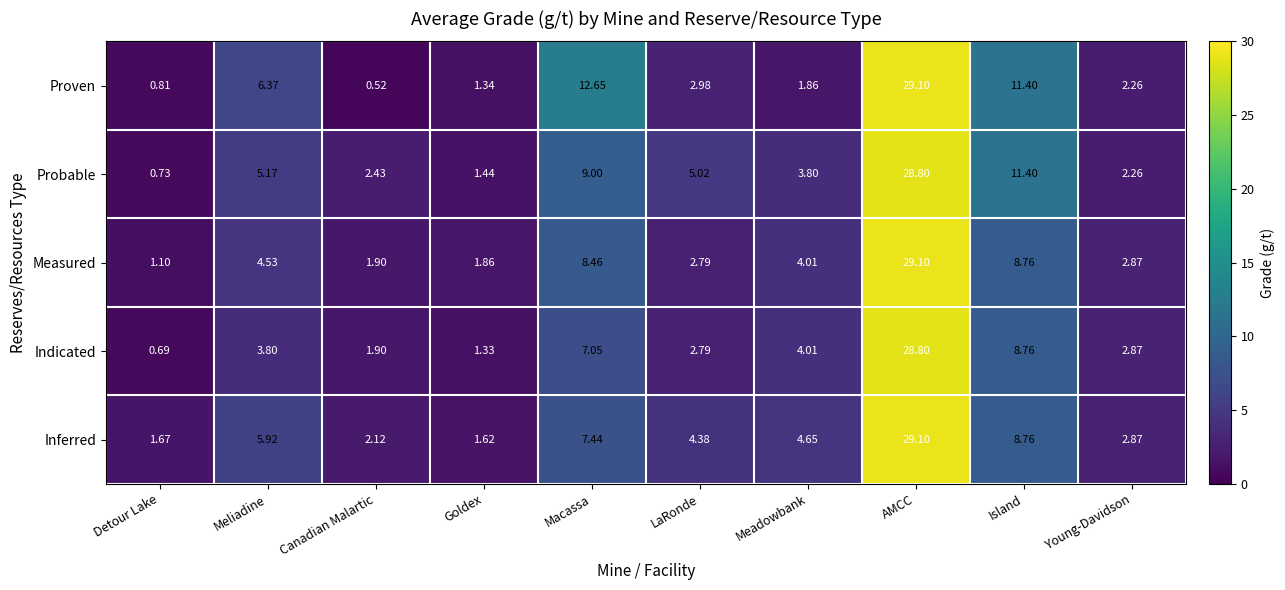

Between Meliadine and LaRonde, which series saw the biggest shift?

Proven